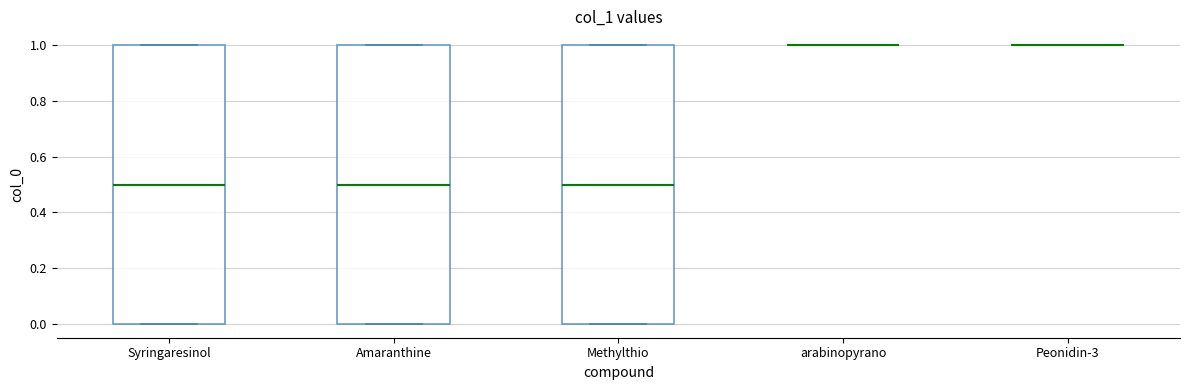

Reading left to right, transcribe this box plot: for each box, give where its median line is, the range the box spans, and where its two whiskers end, as read against the y-axis. The values are not printed on the chart, so give them approximately, as read against the axis.

Syringaresinol: median 0.5, box 0.0 to 1.0, whiskers 0.0 to 1.0
Amaranthine: median 0.5, box 0.0 to 1.0, whiskers 0.0 to 1.0
Methylthio: median 0.5, box 0.0 to 1.0, whiskers 0.0 to 1.0
arabinopyrano: box collapsed to a line at 1.0, whiskers 1.0 to 1.0
Peonidin-3: box collapsed to a line at 1.0, whiskers 1.0 to 1.0